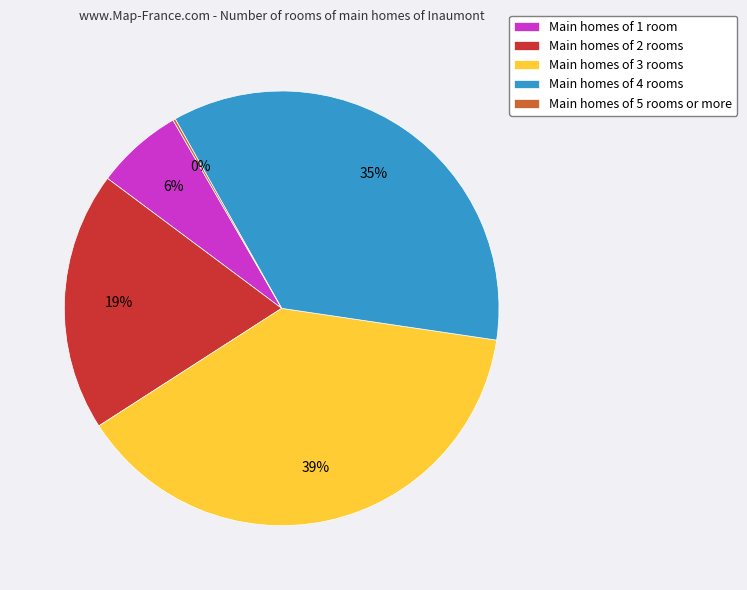

To the nearest percent, what is the difference between the Main homes of 1 room and Main homes of 2 rooms slice percentages?

13%